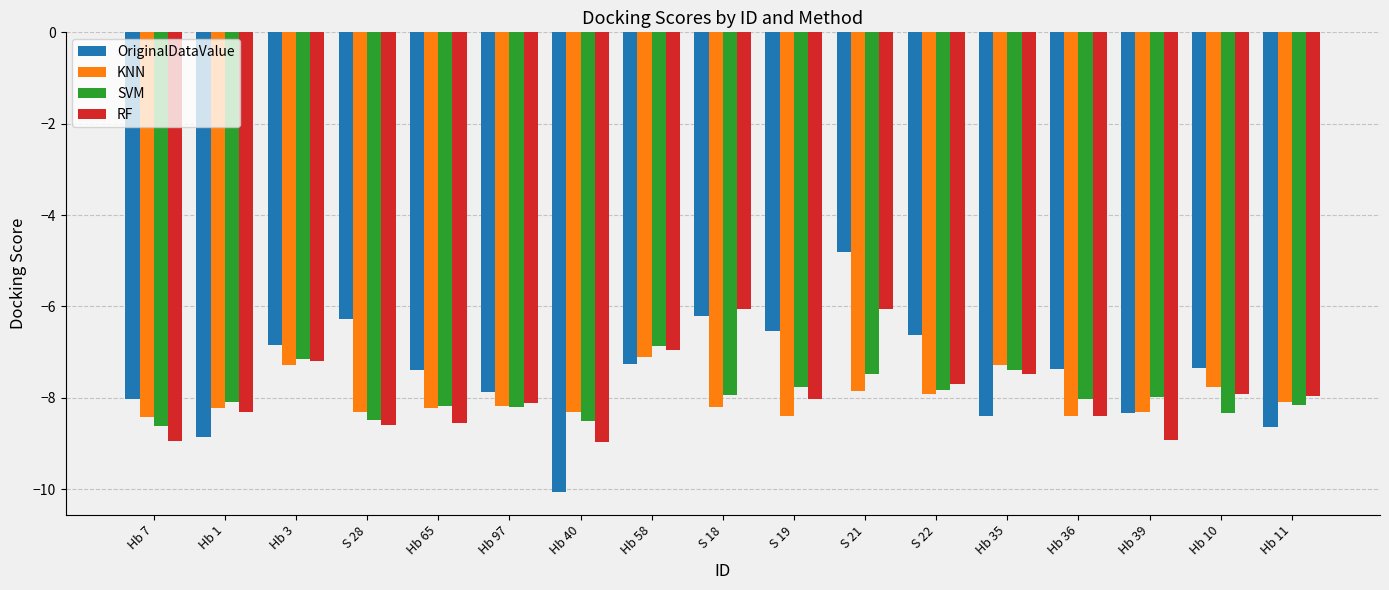

Which series has the largest total across all categories?

OriginalDataValue